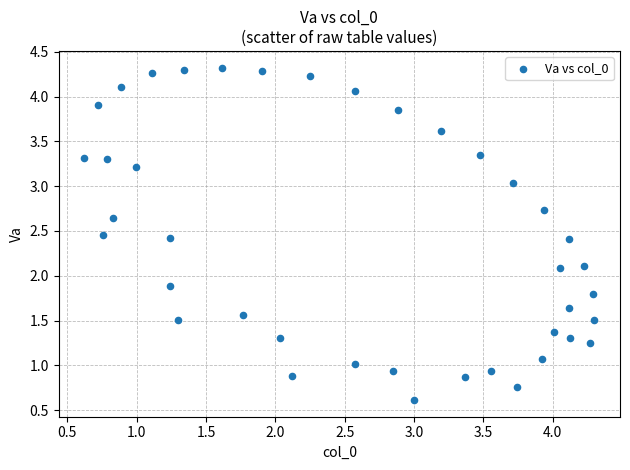

What is the range of X values (max minus min)?

3.7